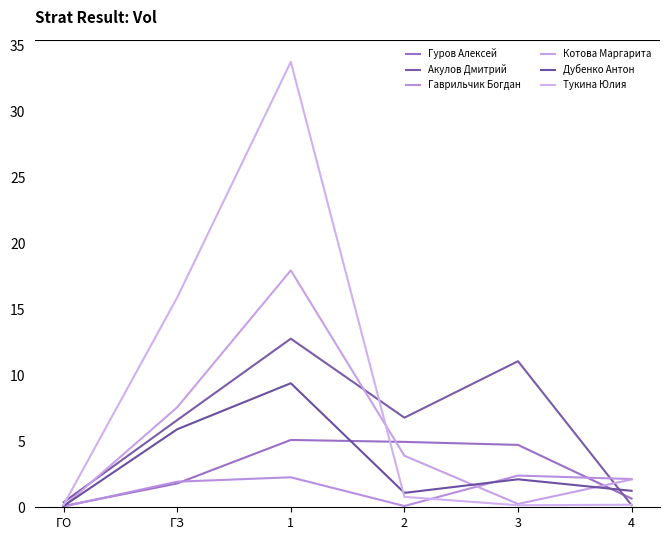

What is the maximum value shown in the chart?

33.8